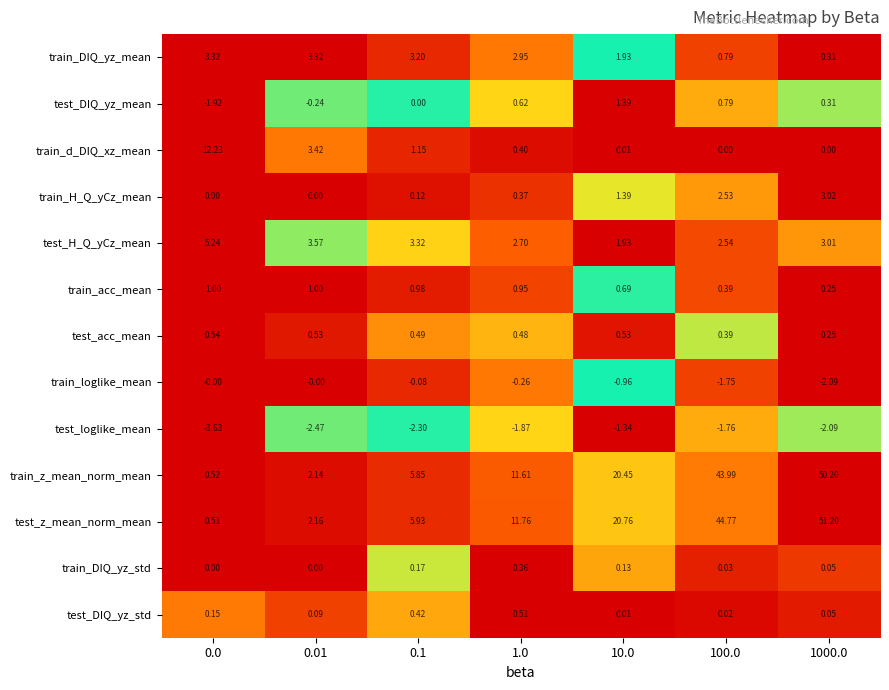

Rank the series by their maximum value, from highest to lowest.

test_z_mean_norm_mean, train_z_mean_norm_mean, train_d_DIQ_xz_mean, test_H_Q_yCz_mean, train_DIQ_yz_mean, train_H_Q_yCz_mean, test_DIQ_yz_mean, train_acc_mean, test_acc_mean, test_DIQ_yz_std, train_DIQ_yz_std, train_loglike_mean, test_loglike_mean